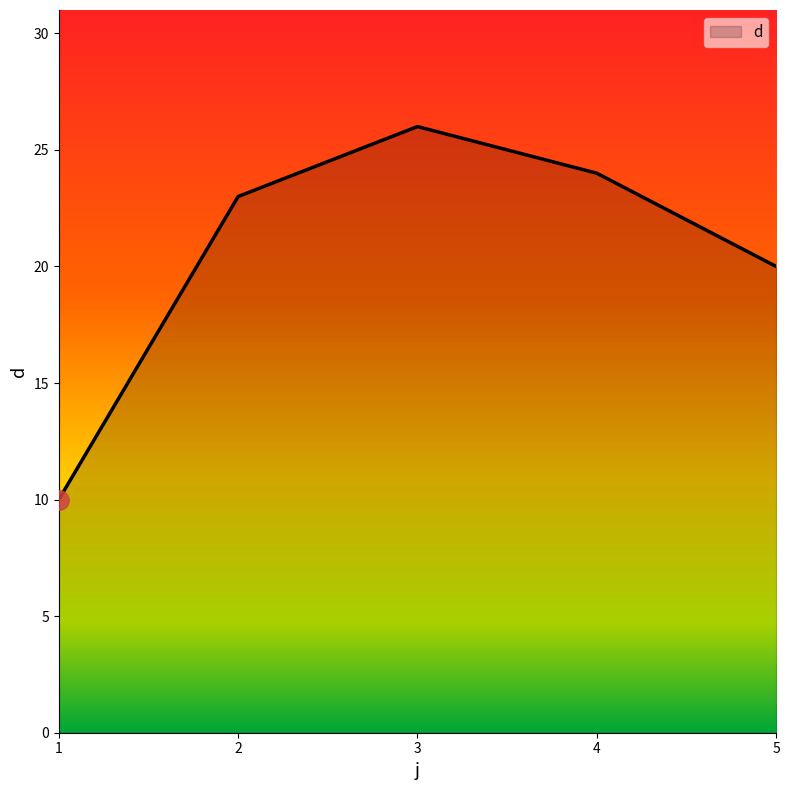

Rank the categories by value from lowest to highest.

1, 5, 2, 4, 3